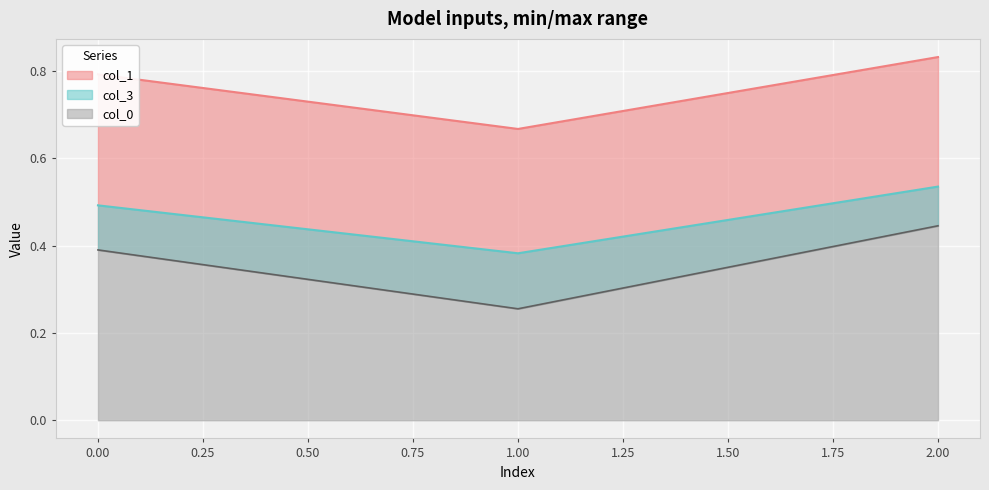

Reading right to left, extract all data points from this chart.

col_0: 2=0.4	1=0.3	0=0.4
col_1: 2=0.8	1=0.7	0=0.8
col_3: 2=0.5	1=0.4	0=0.5